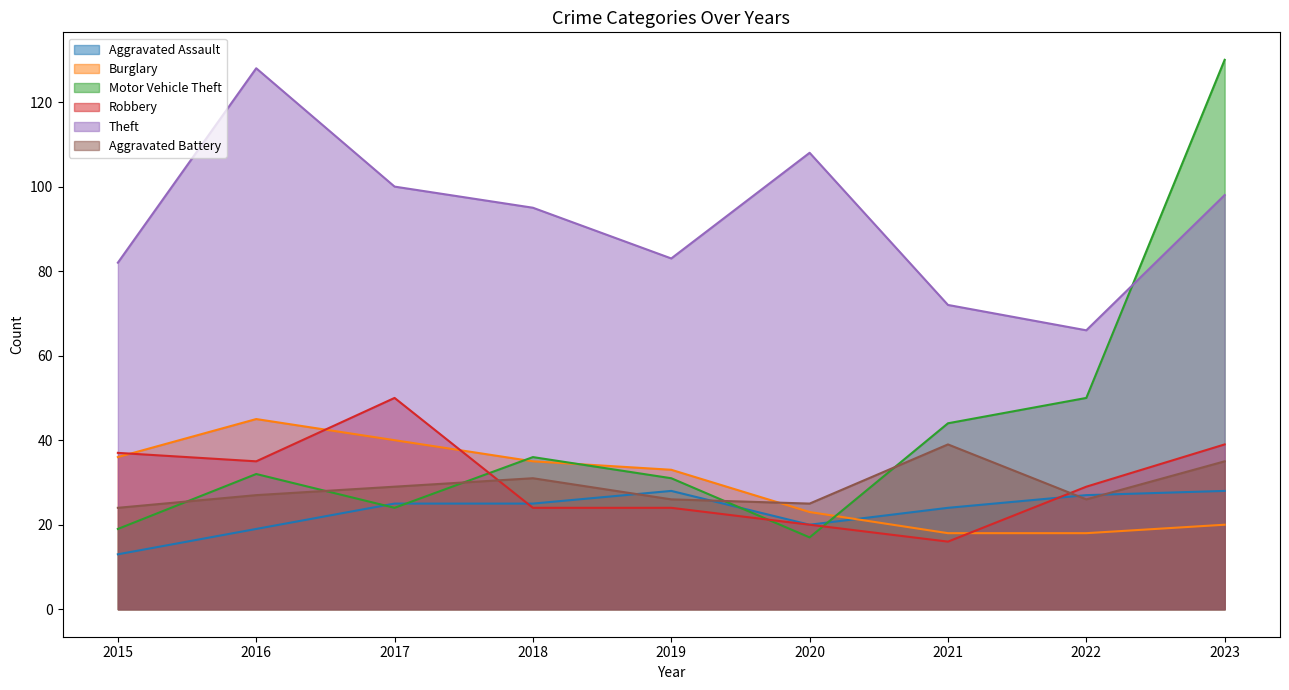

The value of Aggravated Assault at 2021 is 24. True or false?

True